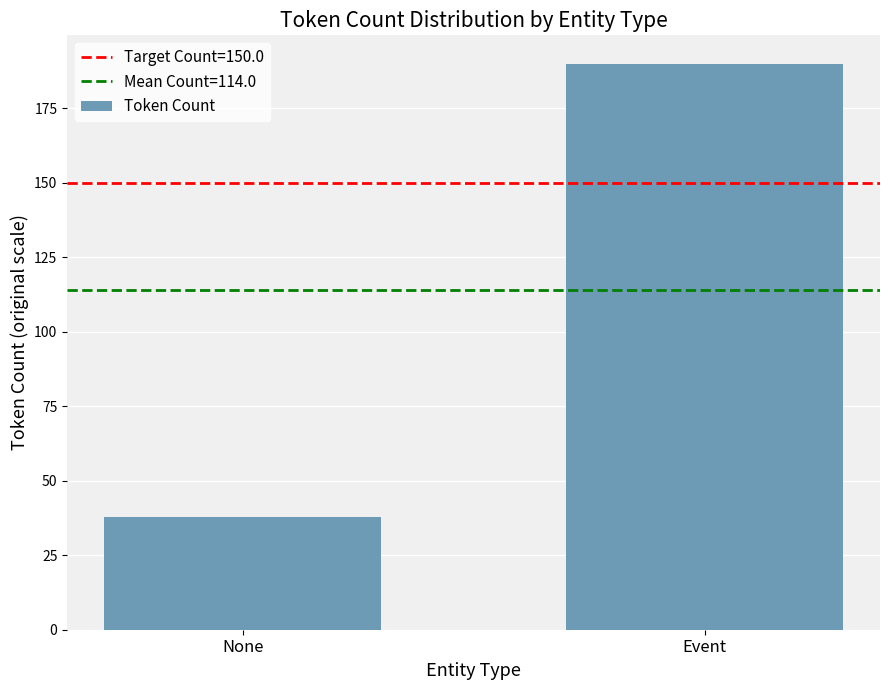

Are the bars horizontal?

No